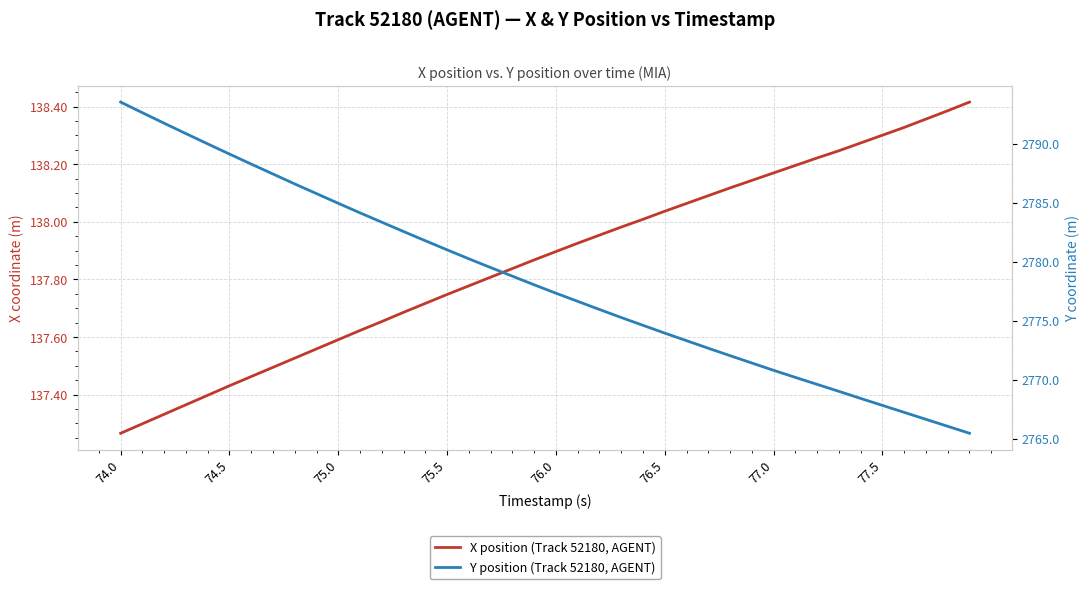

At which label is X position (Track 52180, AGENT) closest to 137?

74.0